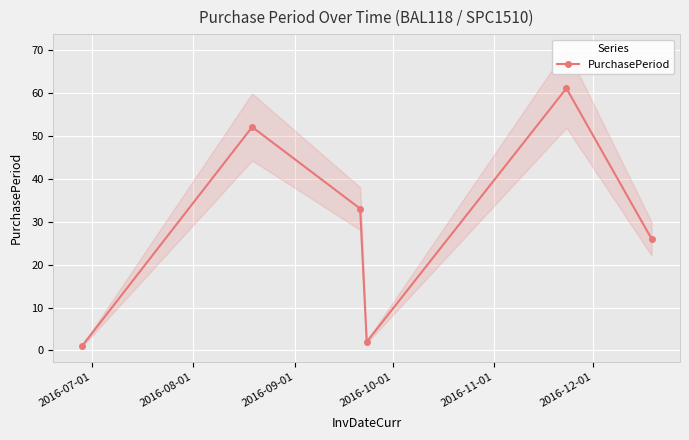

What is the minimum value shown in the chart?

1